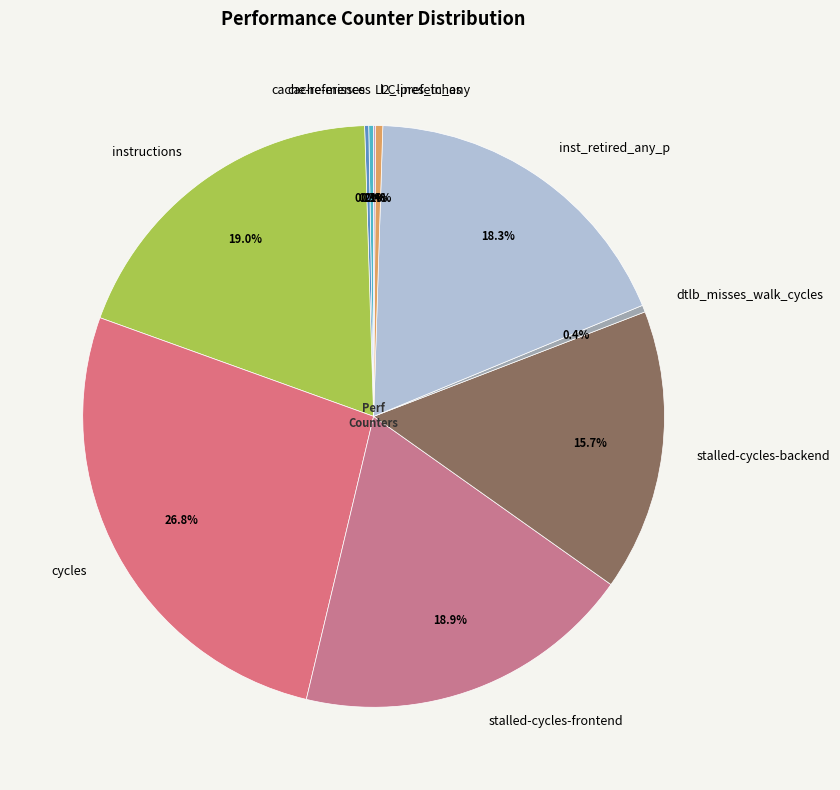

Do inst_retired_any_p and stalled-cycles-frontend together represent more than half of the pie?

No